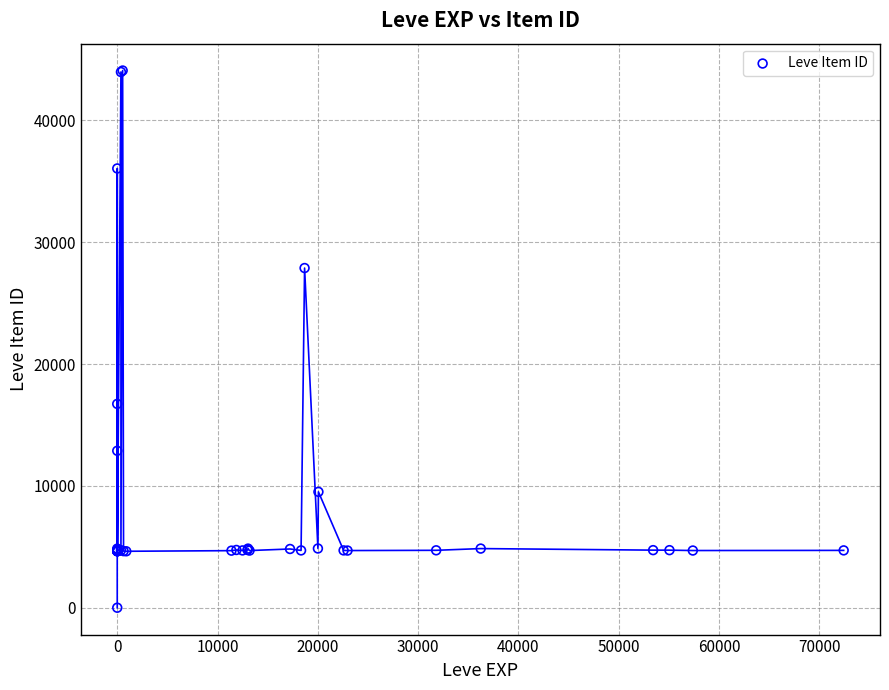

What Y value in the scatter plot is closest to 22050?

16734